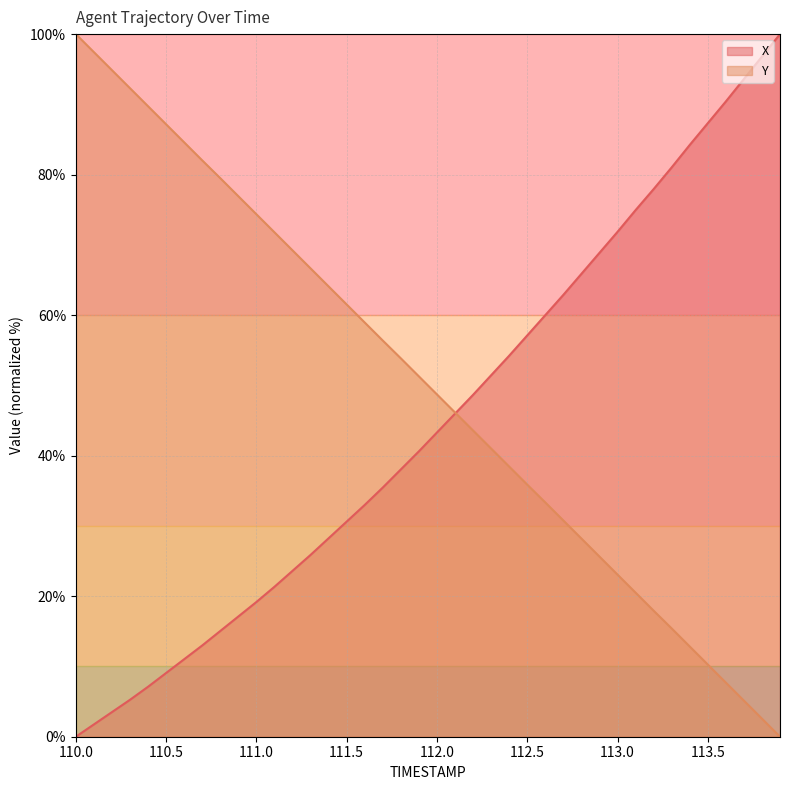

Which category has the lowest value in the X series?

110.0